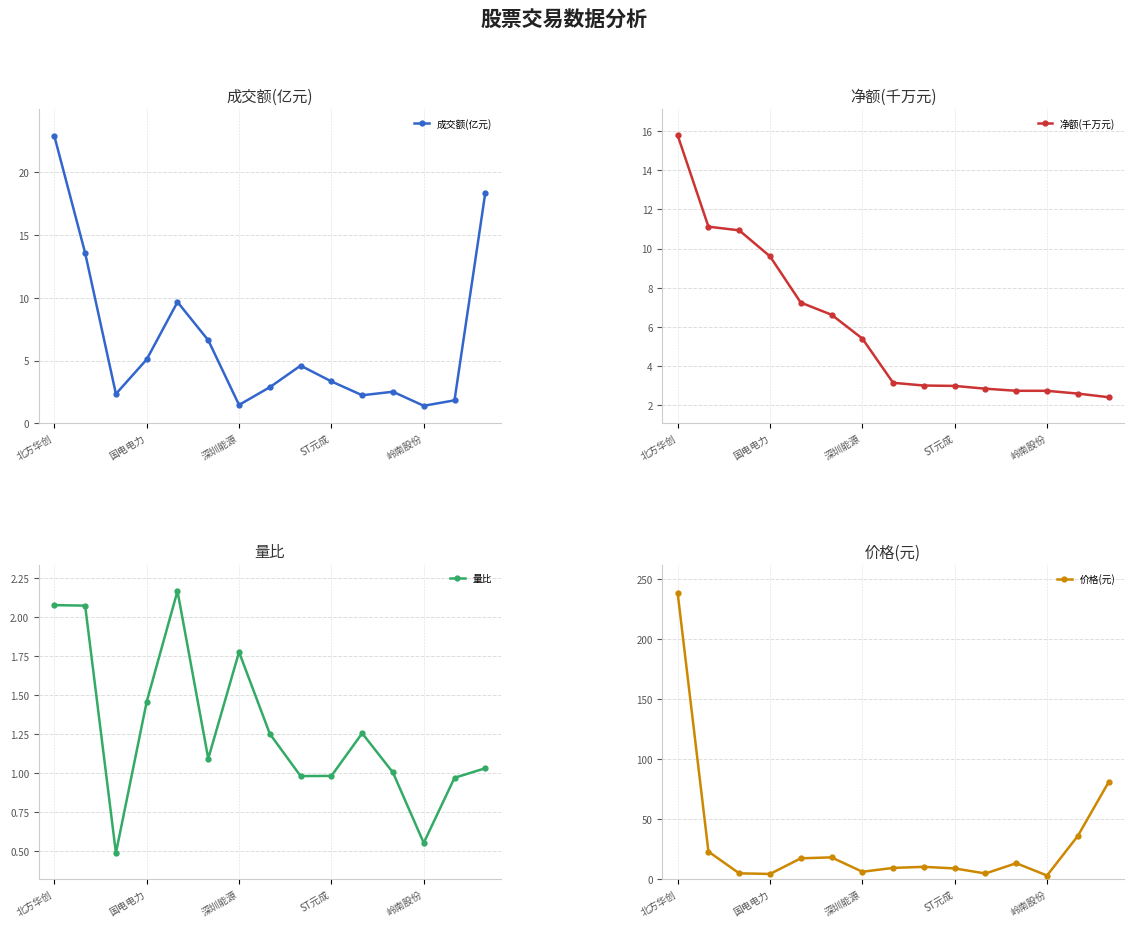

How many values in the 量比 series exceed 1?

10